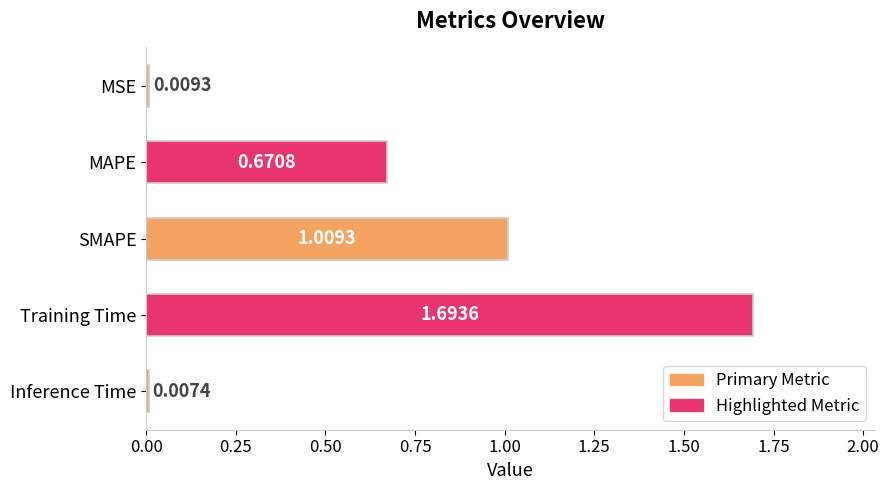

What is the label of the 3rd bar from the top?

SMAPE